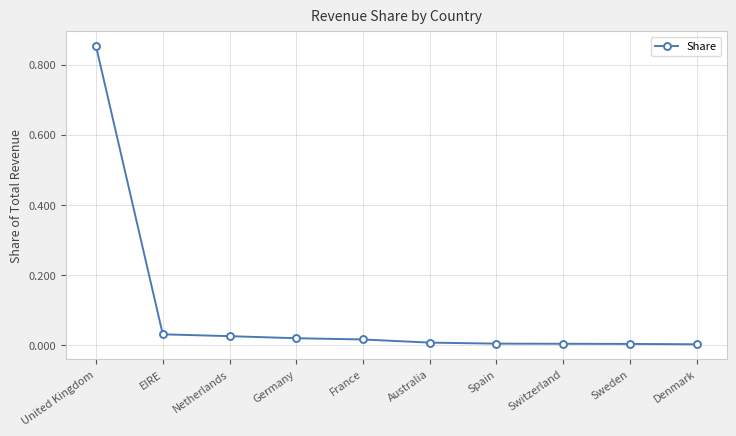

True or false: the data shows 0.0 at Spain.

True